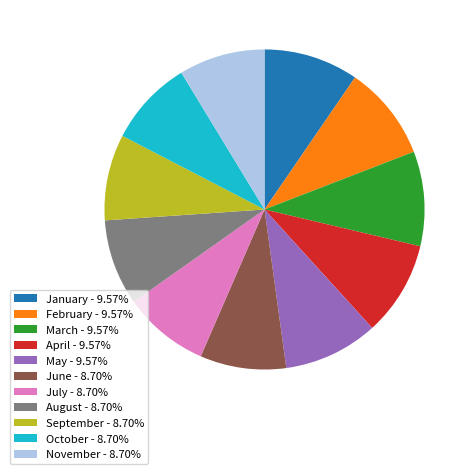

What is the ratio of the value at July - 8.70% to the value at September - 8.70%?

1.0